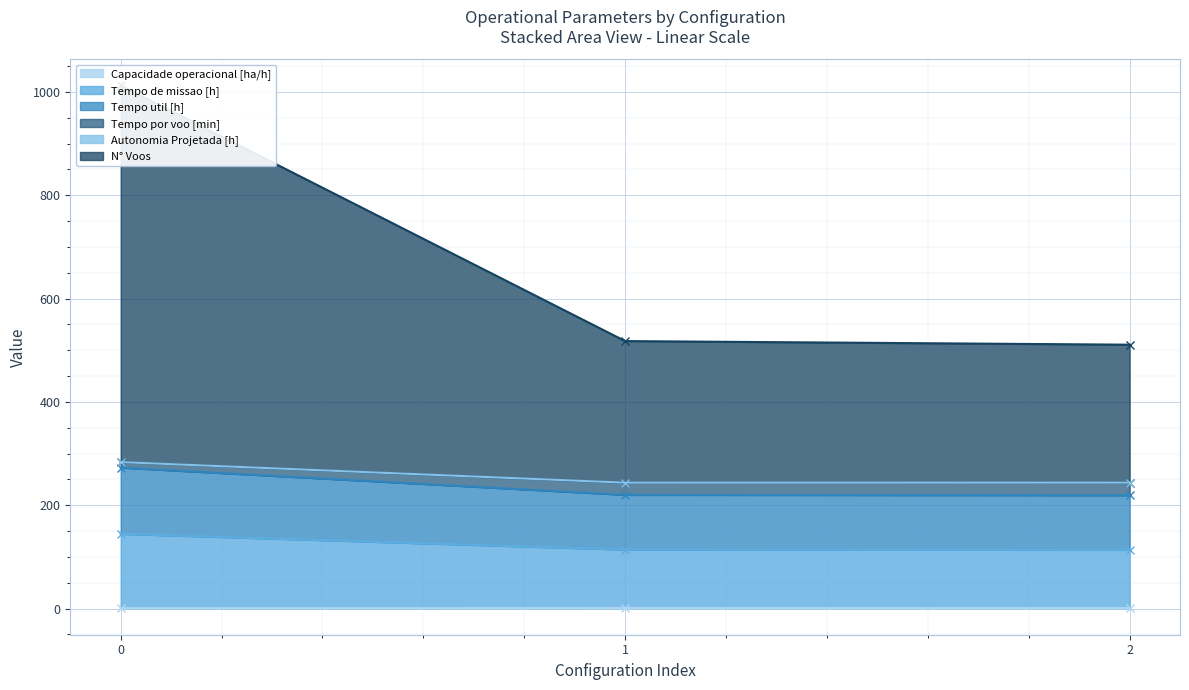

What is the minimum value shown in the chart?

0.7